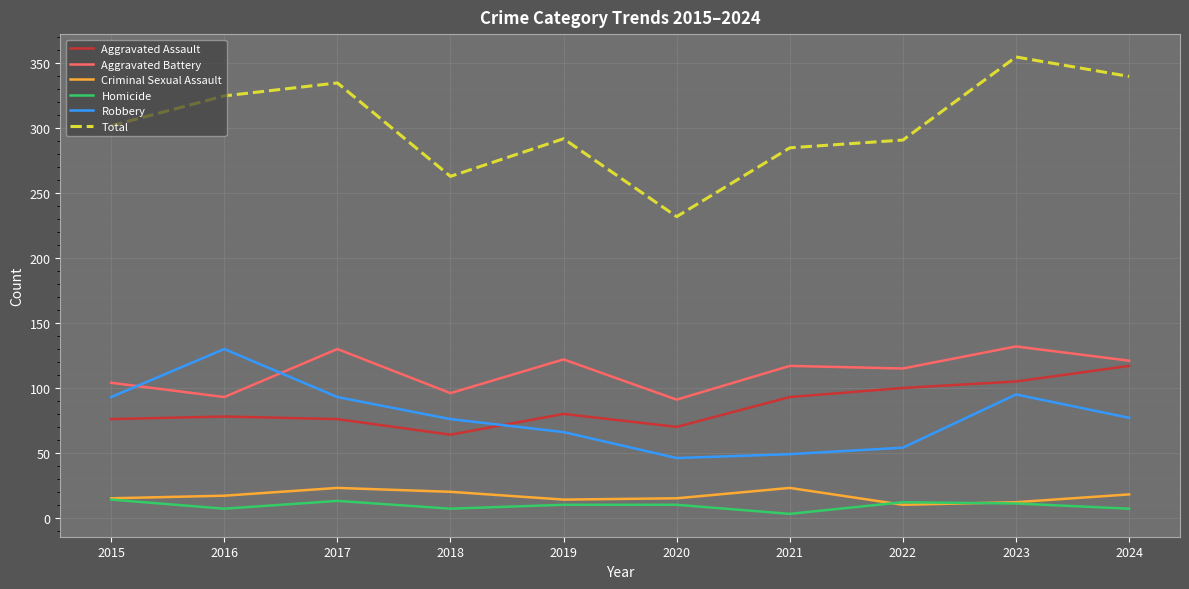

Which category has the highest value across all series?

2023